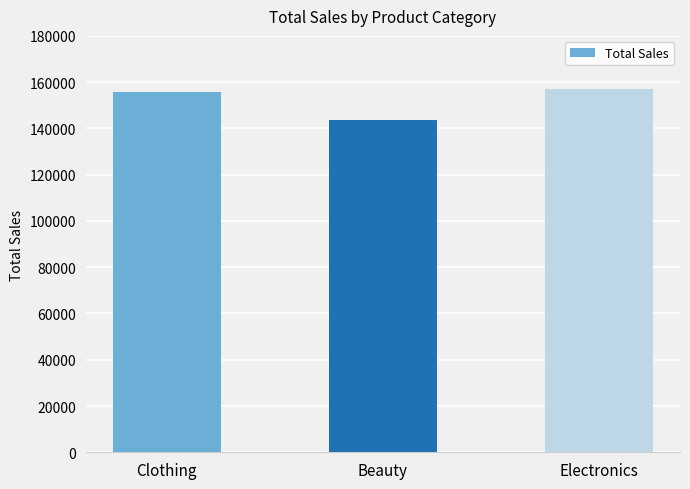

What is the difference between the second highest and minimum values?

12065